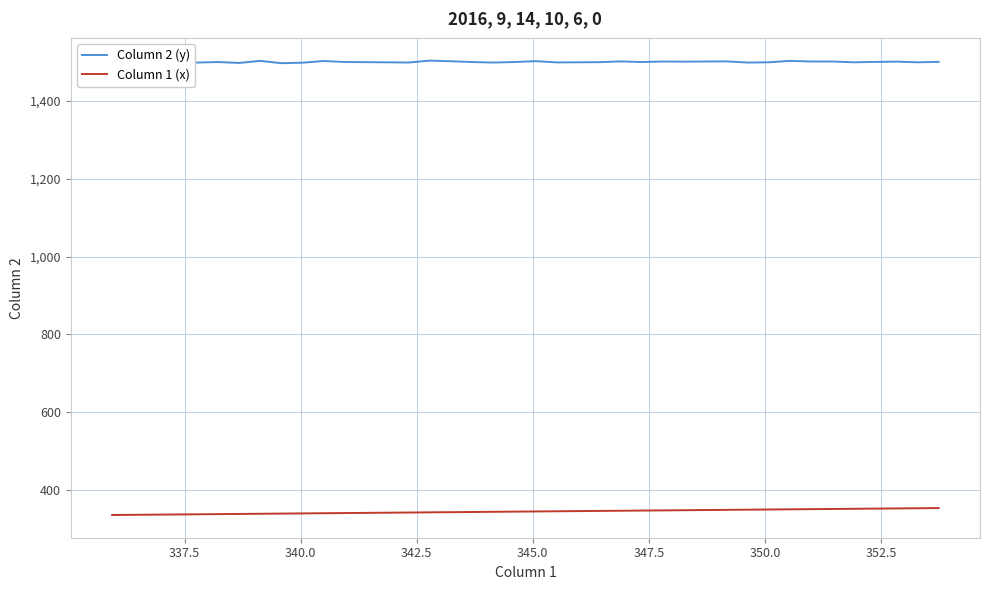

True or false: Column 1 (x) and Column 2 (y) cross at least once.

False